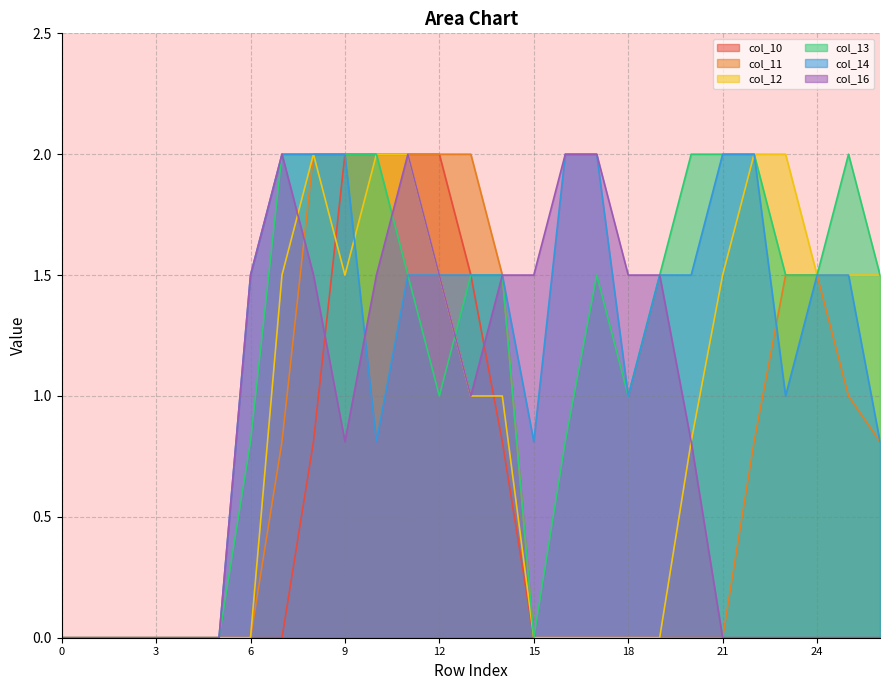

True or false: col_16 and col_14 intersect in this chart.

True